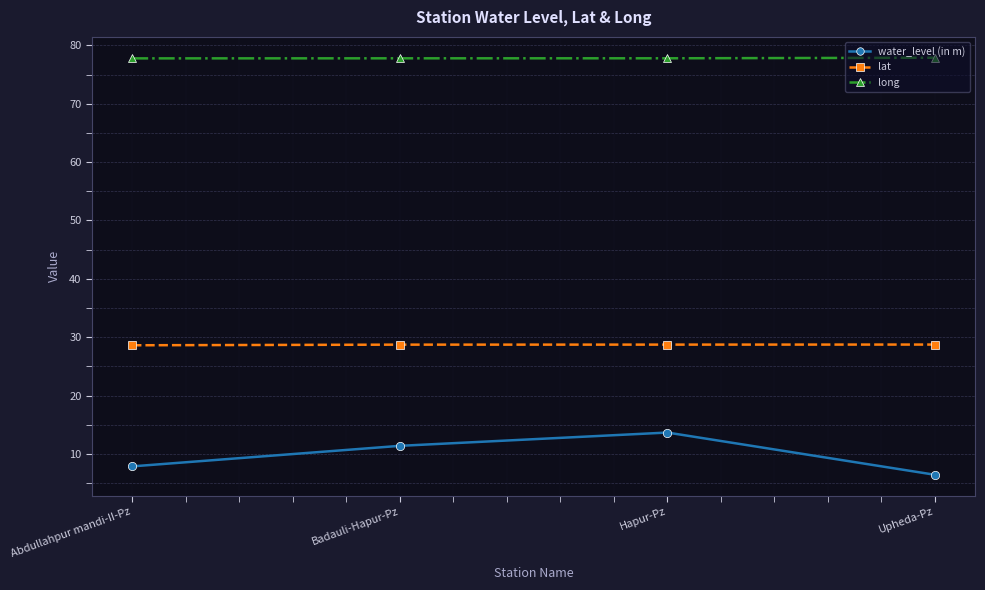

What value does the lat series have at Abdullahpur mandi-II-Pz?

28.6